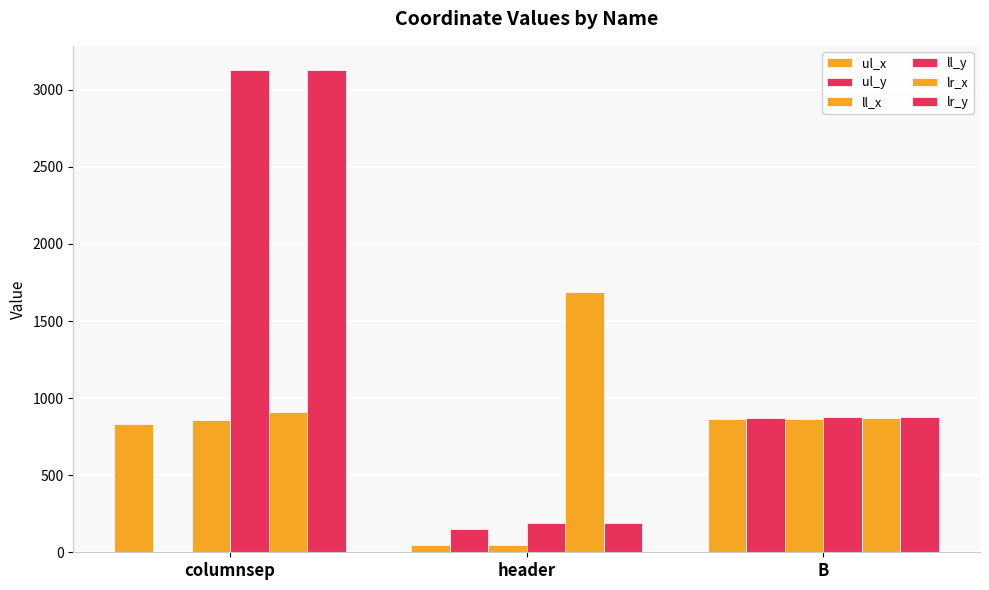

Which series has the largest total across all categories?

ll_y